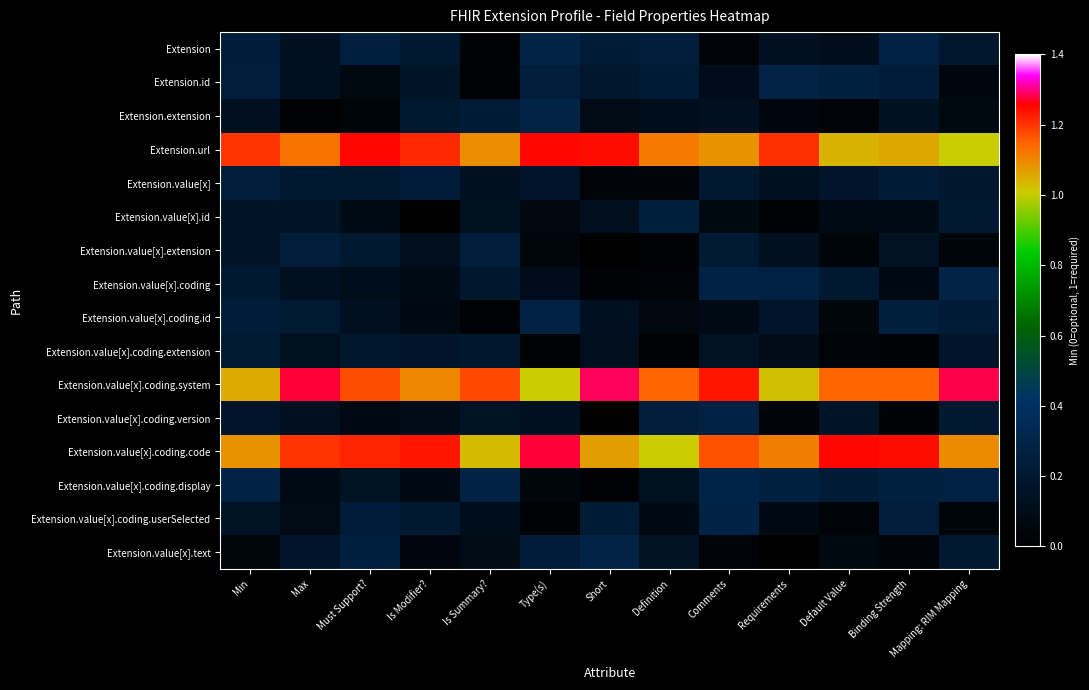

Which series has the largest total across all categories?

Extension.value[x].coding.system